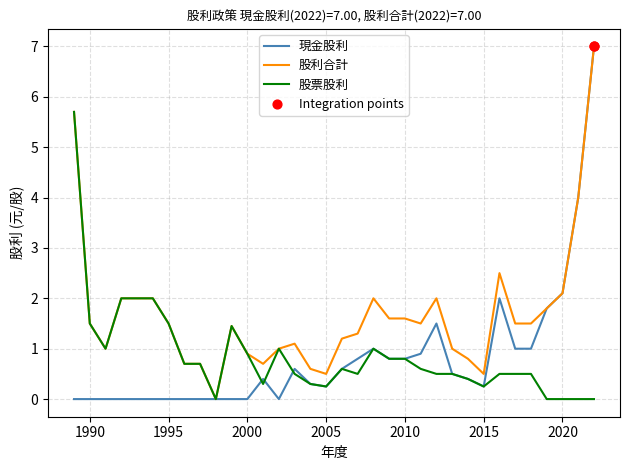

Which series has the largest total across all categories?

股利合計